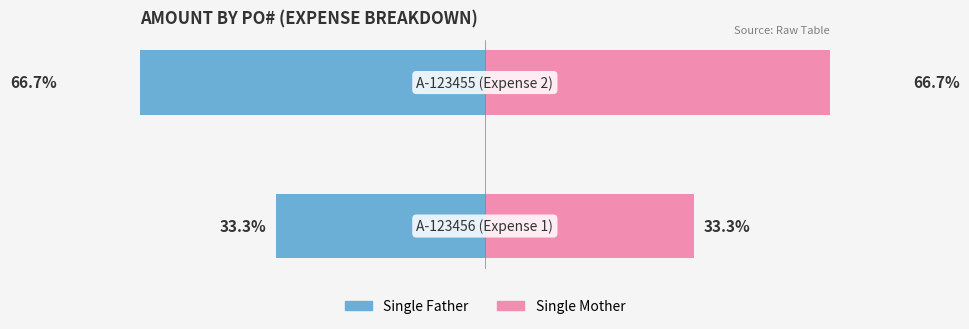

Reading right to left, extract all data points from this chart.

Single Father: 1=-66.7	0=-33.3
Single Mother: 1=66.7	0=33.3